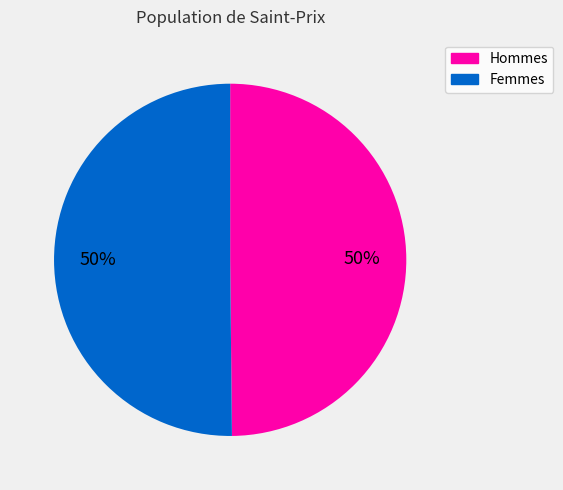

To the nearest percent, what is the combined percentage of Hommes and Femmes?

100%